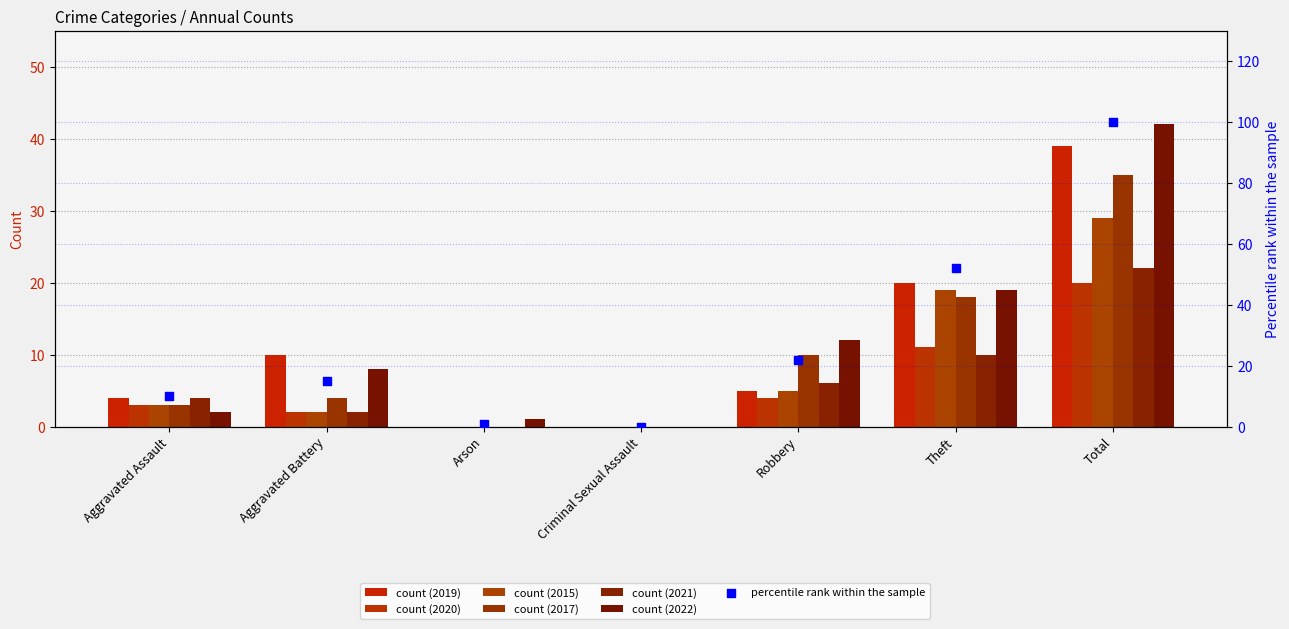

Approximately how many times larger is the value at Total compared to Aggravated Assault?

10.0